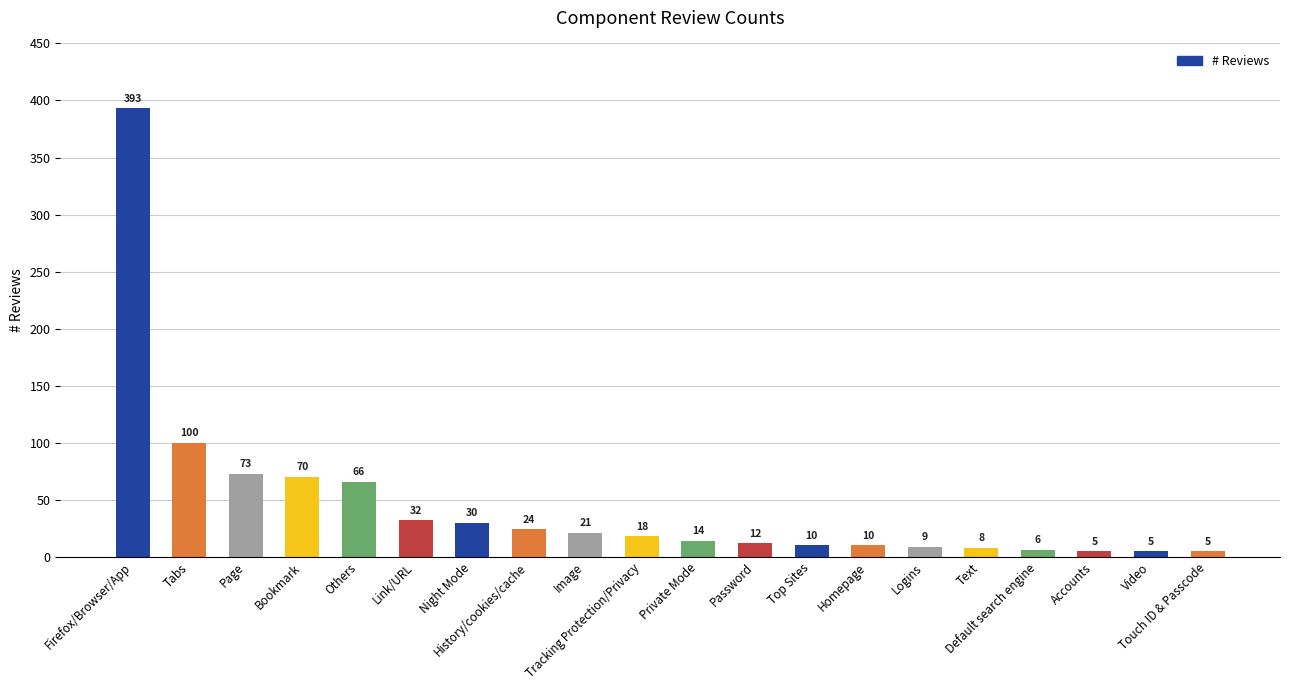

What is the difference between the second highest and minimum values?

95